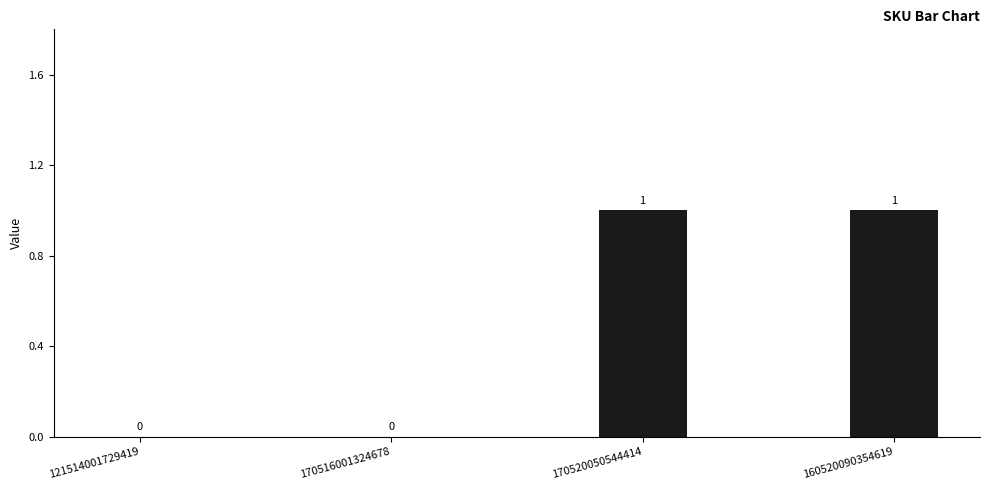

True or false: the data shows 1 at 160520090354619.

True